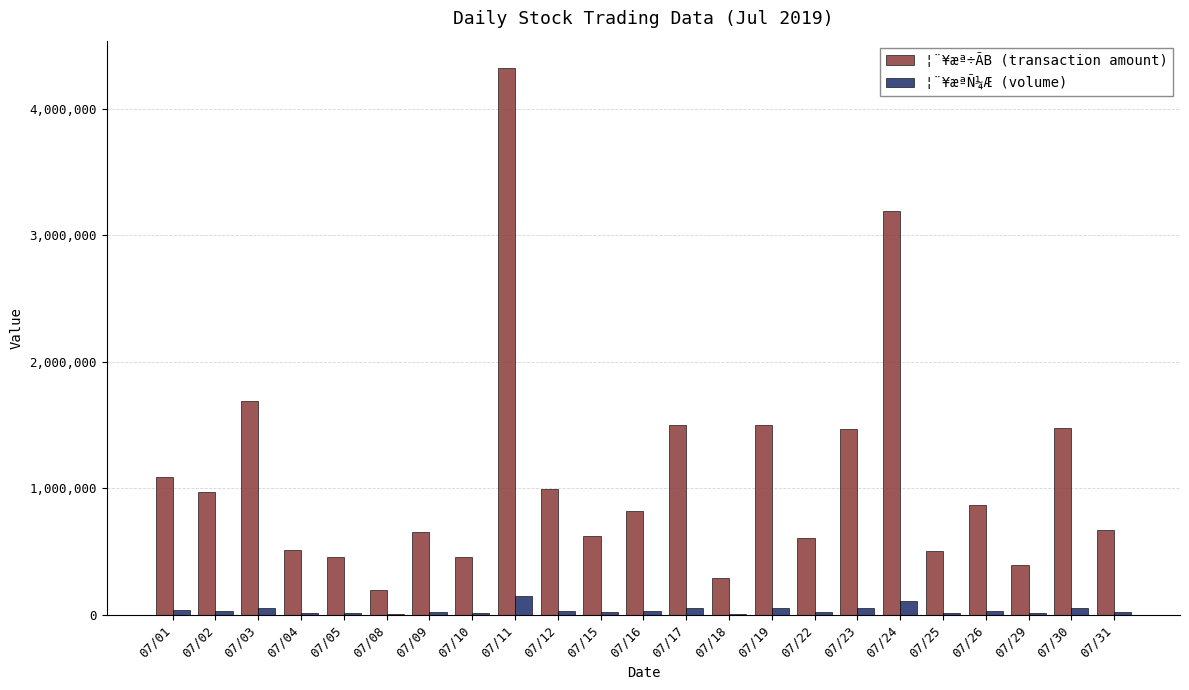

At which label is ¦¨¥æª÷ÃB (transaction amount) closest to 2260474?

07/03